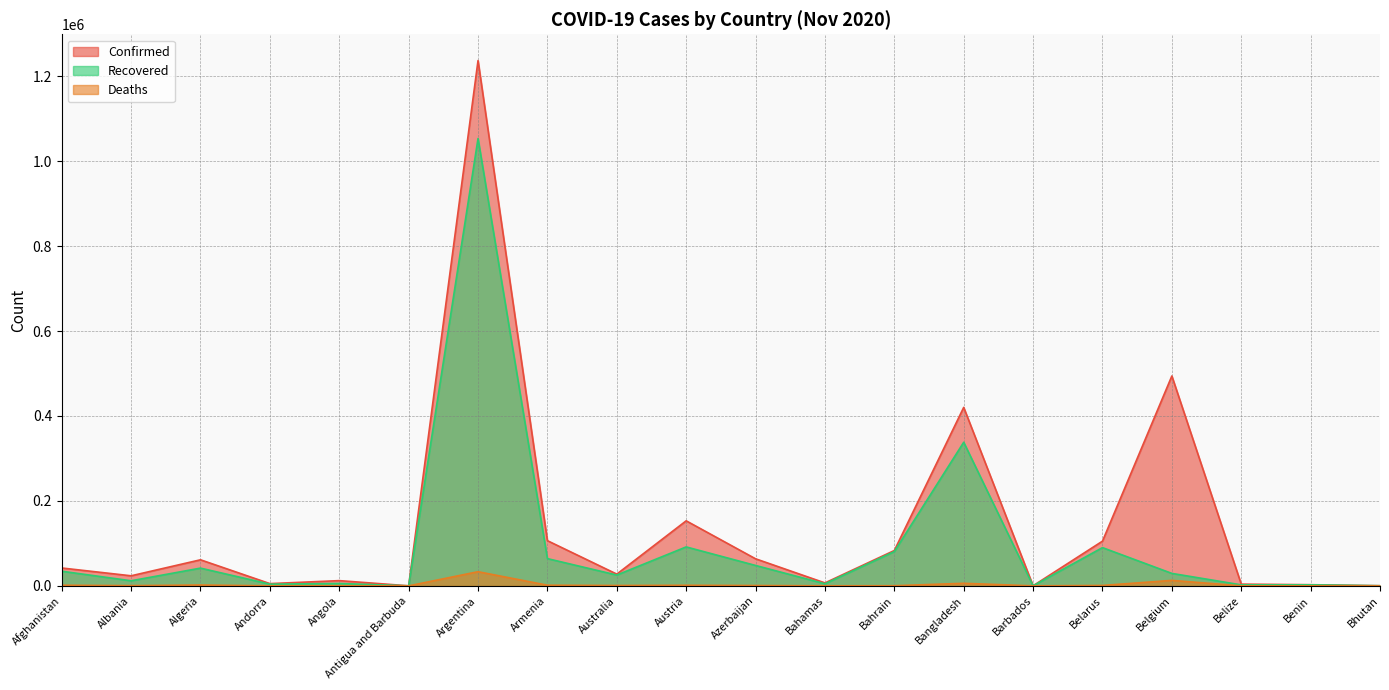

What is the label of the 12th point from the left?

Bahamas